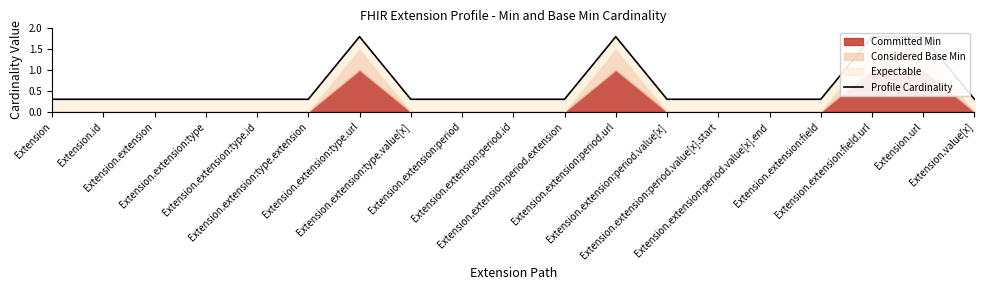

Does the chart have visible grid lines?

No